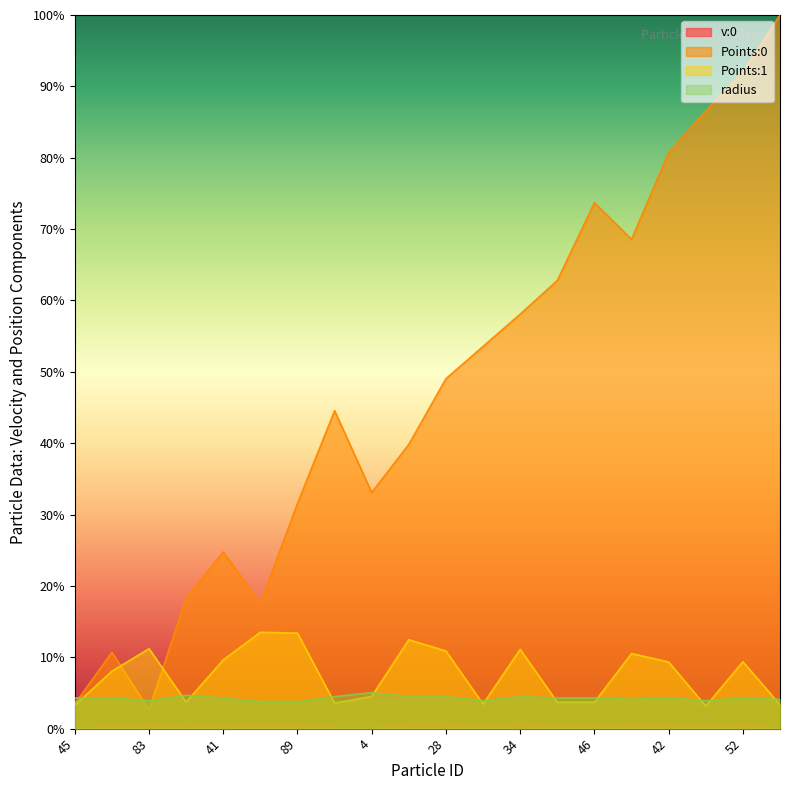

At which category does Points:0 reach its first local peak?

48